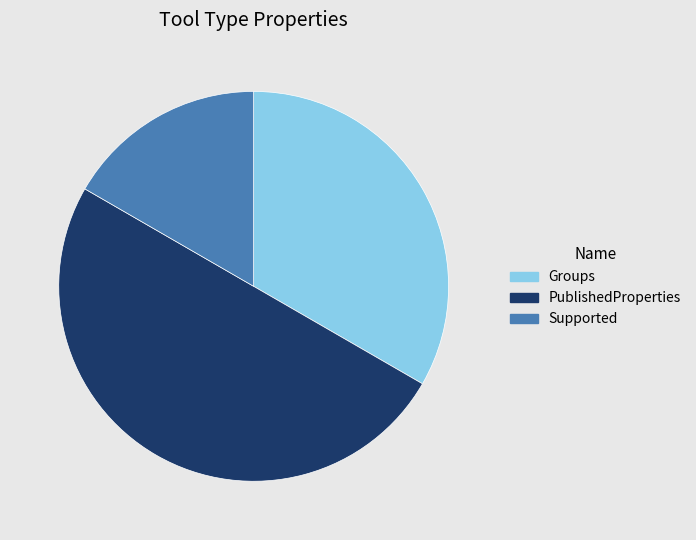

Combined, do PublishedProperties and Groups account for over 50%?

Yes